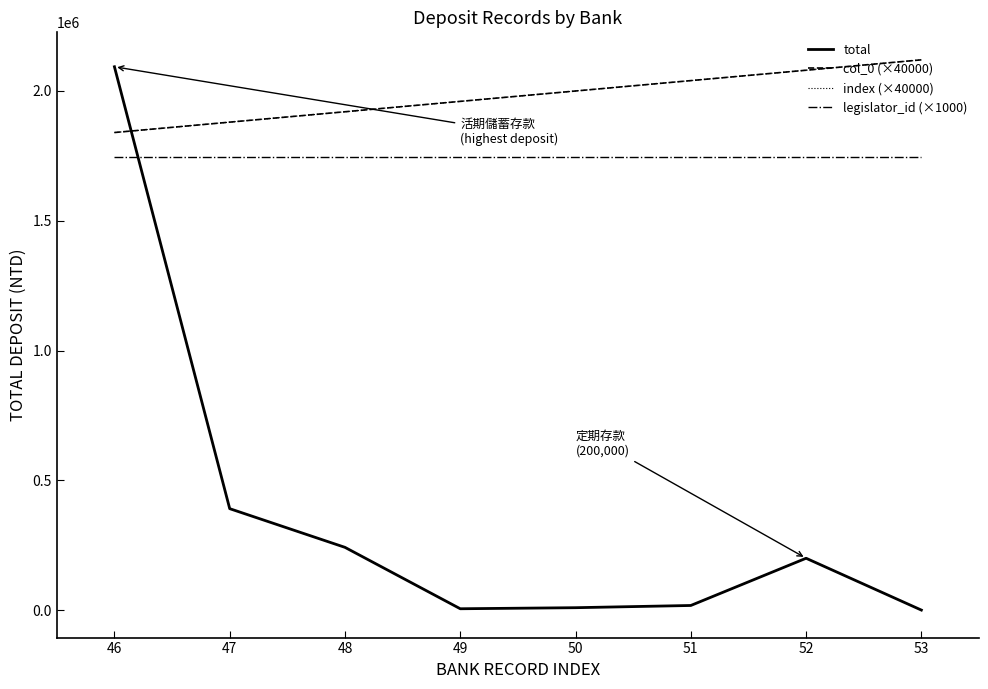

Does the chart have visible grid lines?

No